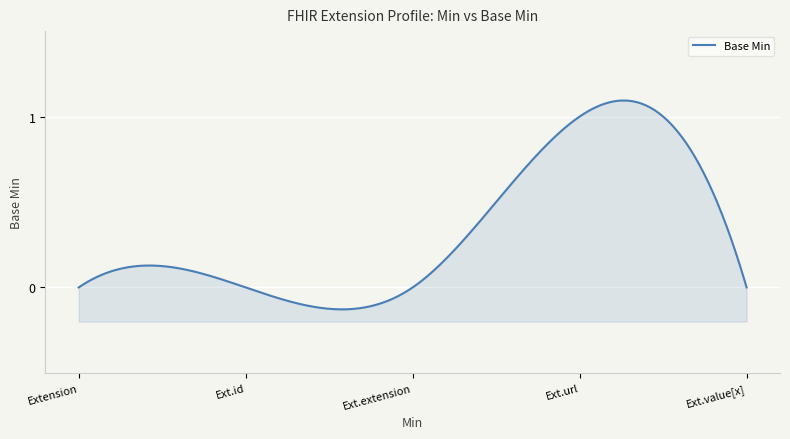

At which category does the data reach its first local peak?

Extension.url